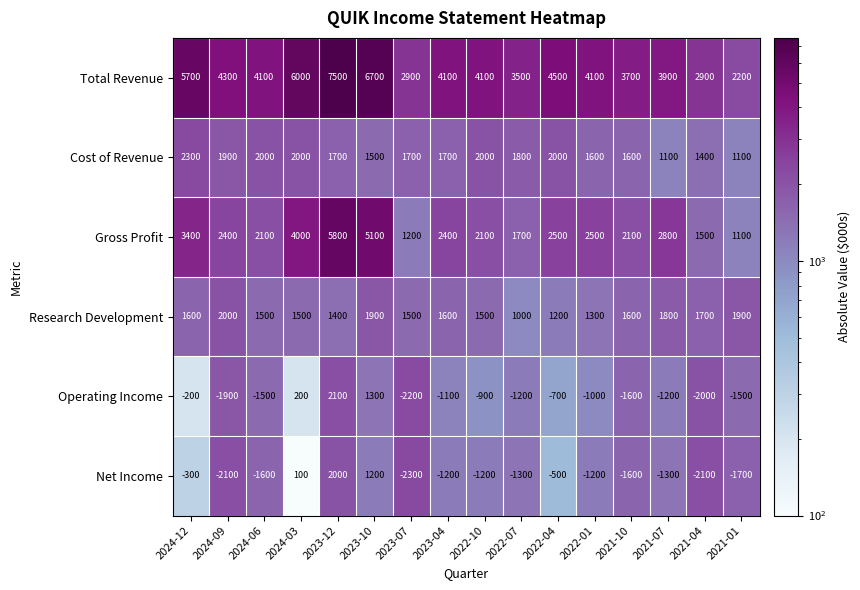

Read the Cost of Revenue value at 2022-04, to the nearest 100.

2000